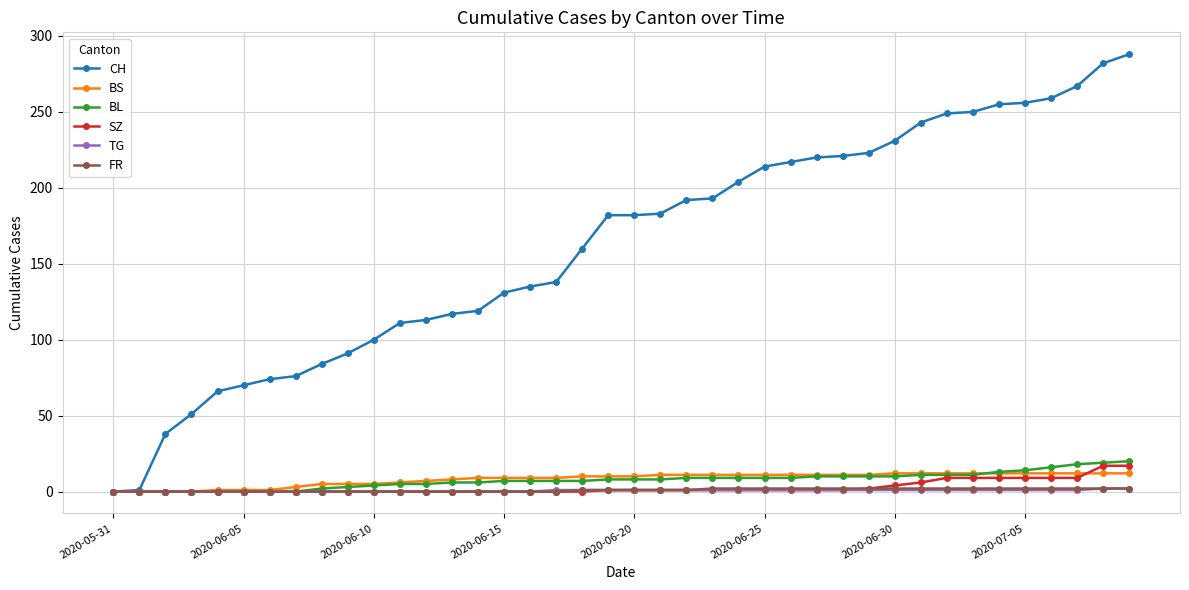

How many distinct data groups are displayed?

6